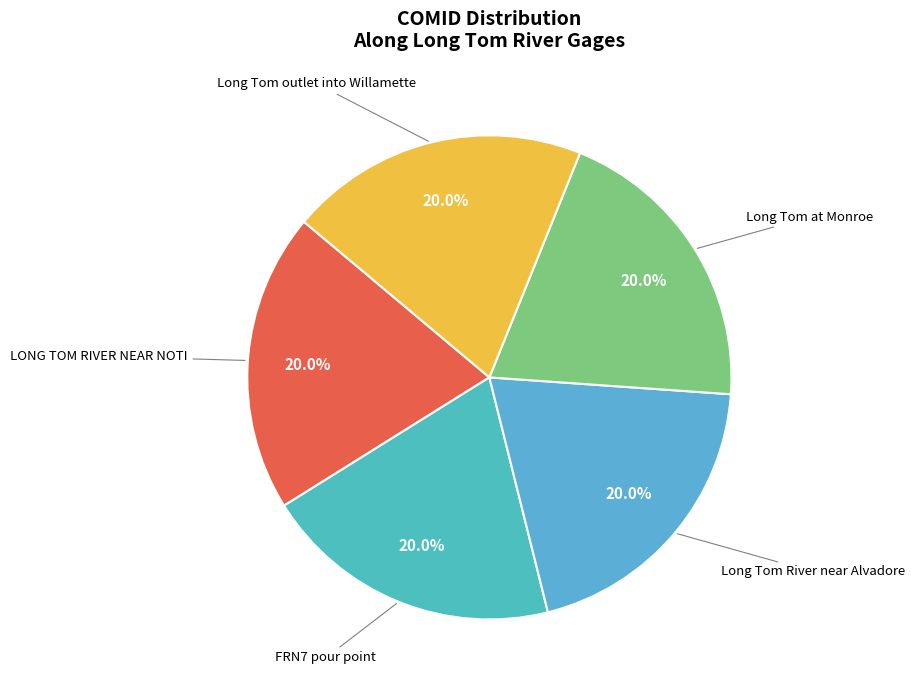

Does LONG TOM RIVER NEAR NOTI account for over 50% of the chart?

No